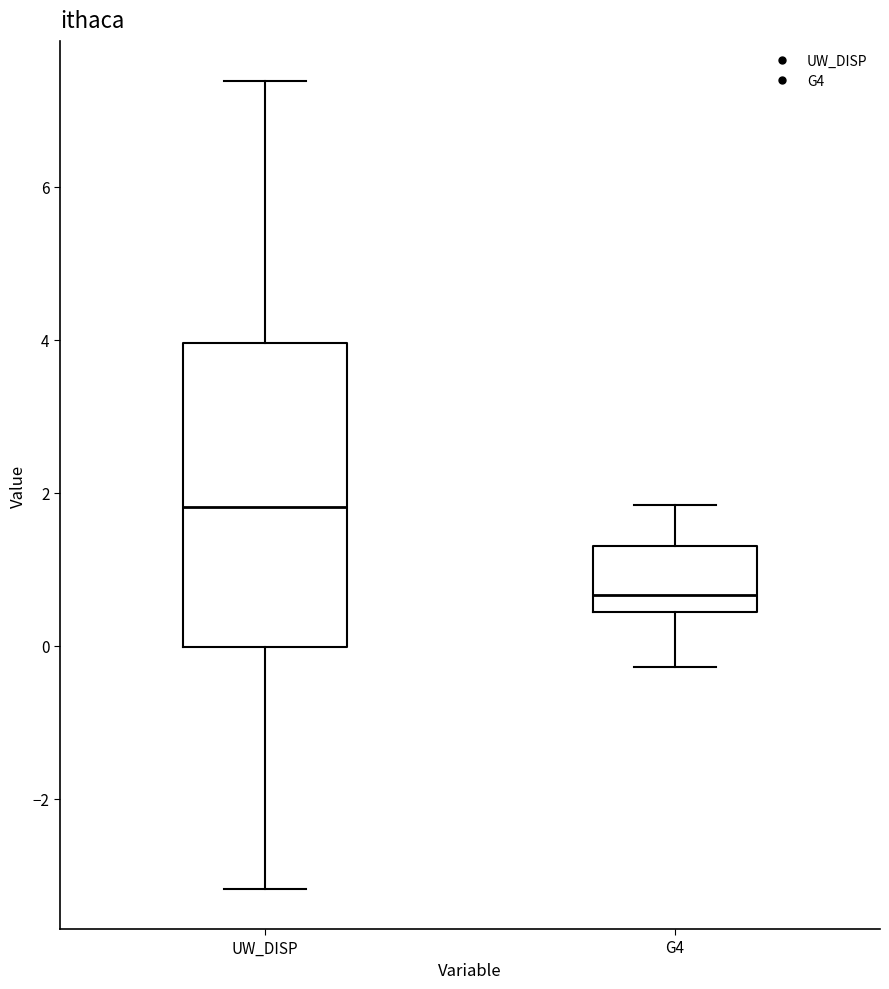

Which box's median line is the highest?

UW_DISP